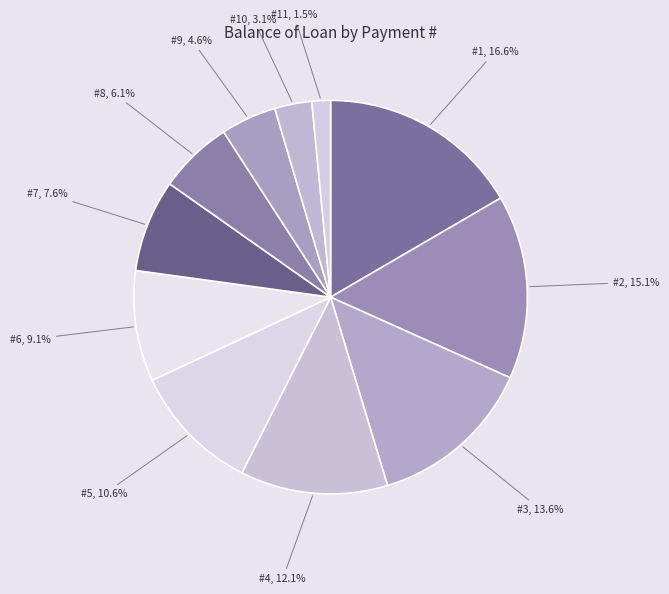

What percentage do #5, 10.6% and #11, 1.5% together represent?

12.1%